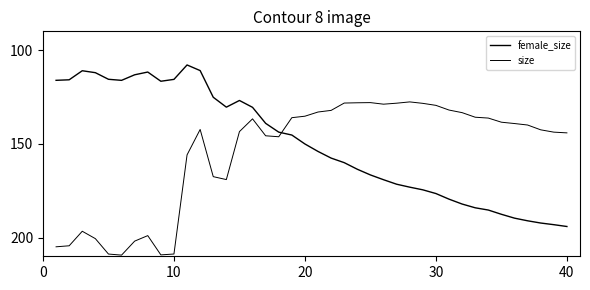

What is the average value of the size series?

155.0